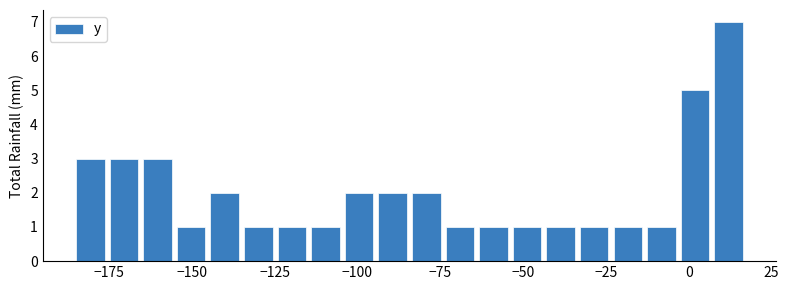

Read against the x-axis, roughly where is the centre of the tallest bar?

10